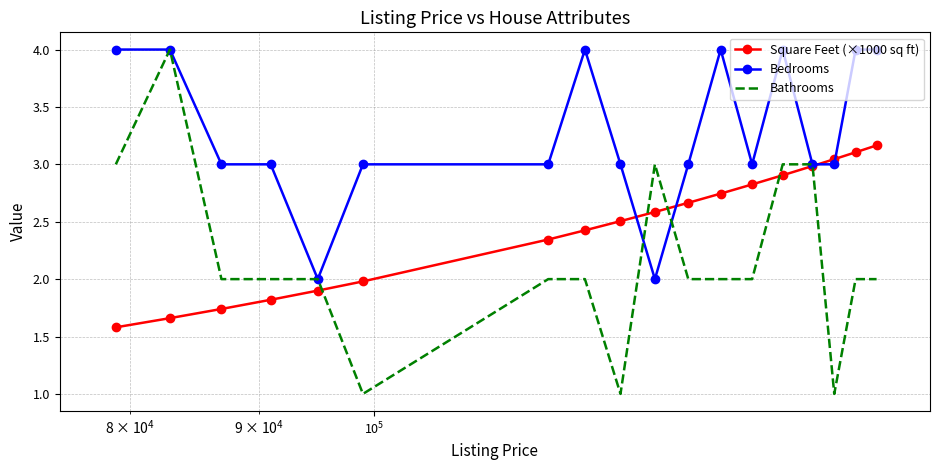

Rank the series by their average value, from lowest to highest.

Bathrooms, Square Feet (×1000 sq ft), Bedrooms